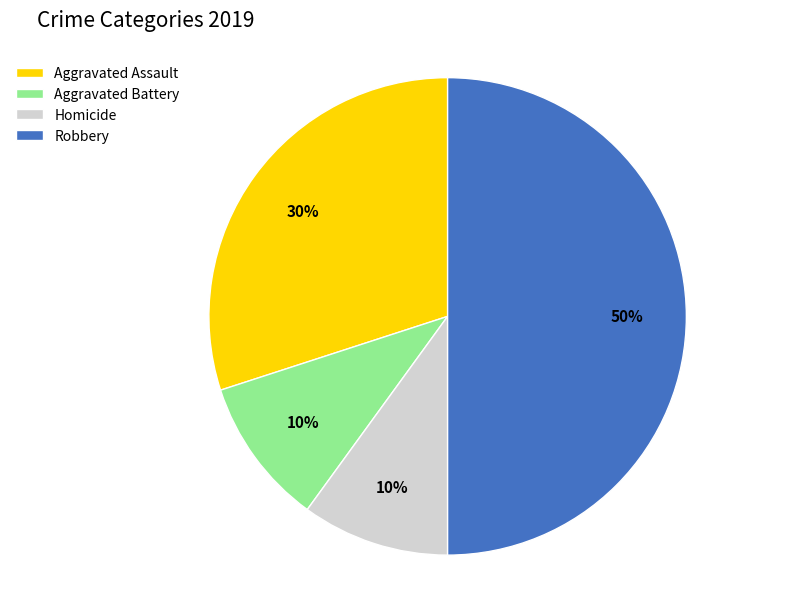

What is the largest slice in the pie chart?

Robbery